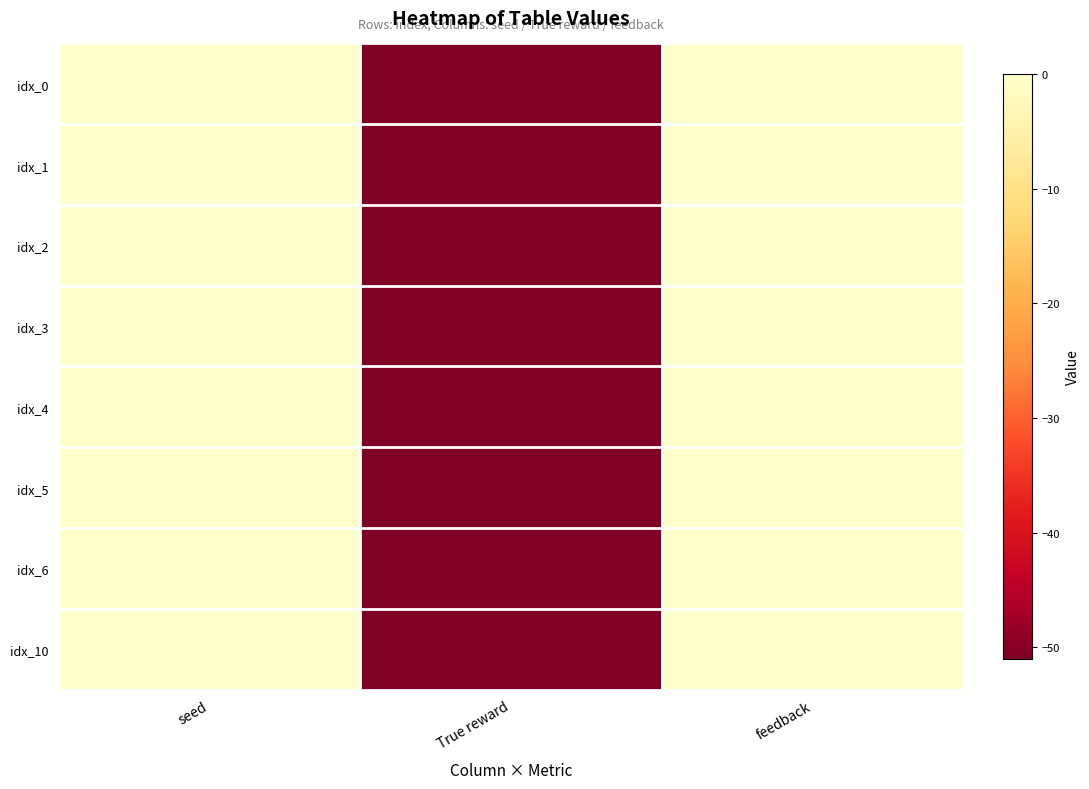

Which series changed the most between True reward and feedback?

idx_0